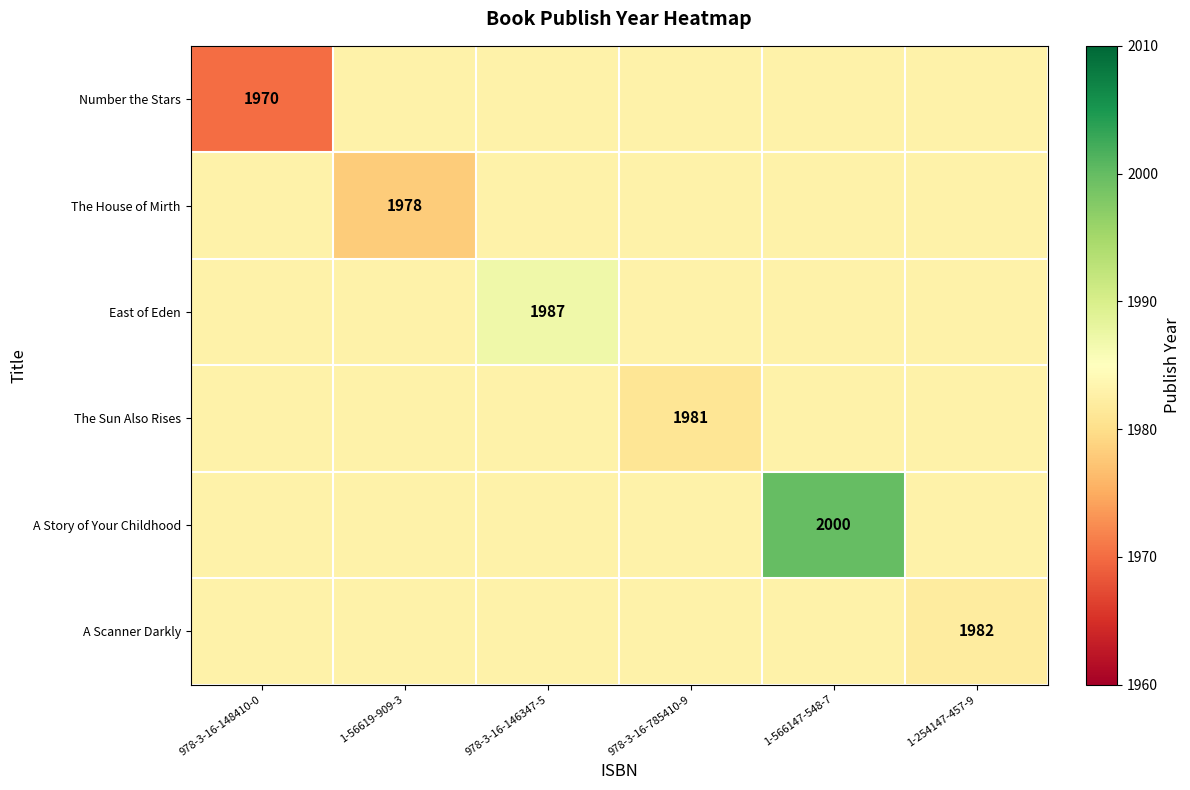

Is it true that East of Eden equals 632 at 978-3-16-146347-5?

False